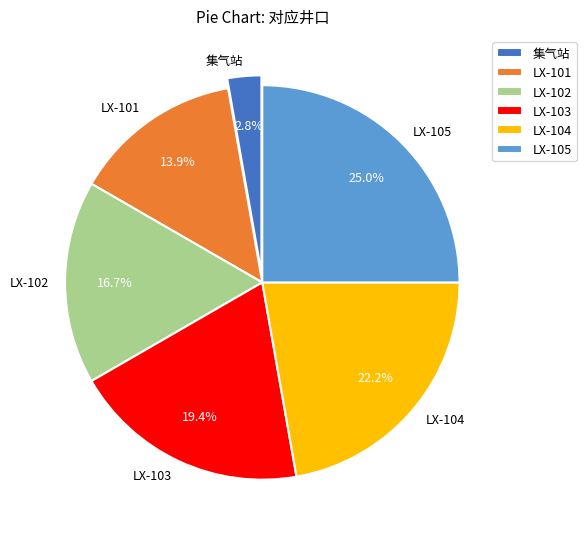

Which has a higher value, 集气站 or LX-104?

LX-104